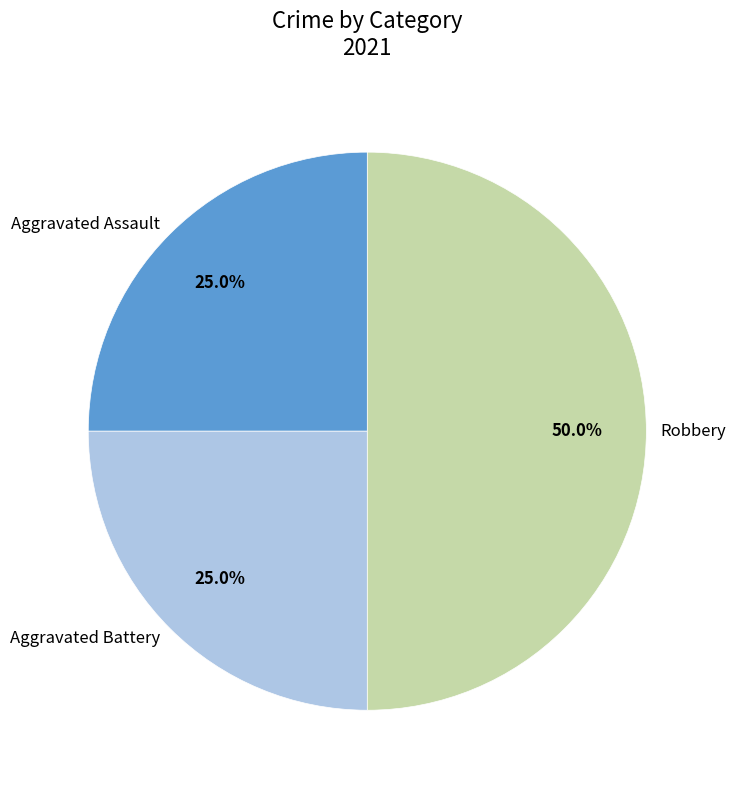

What portion of the pie excludes Aggravated Battery?

75.0%